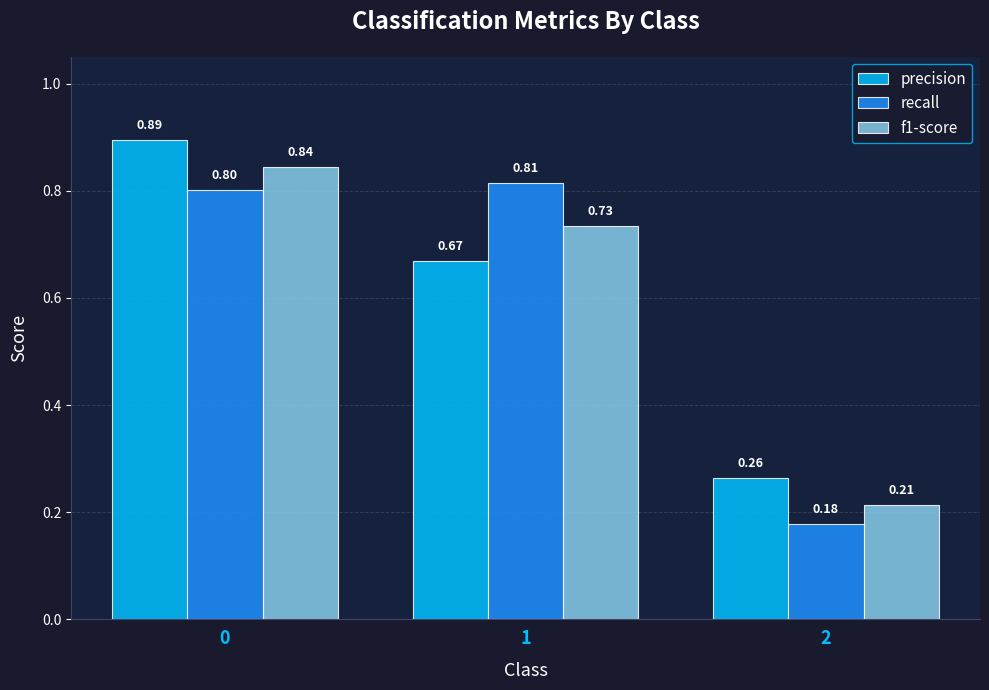

Rank the categories by precision value from highest to lowest.

0, 1, 2